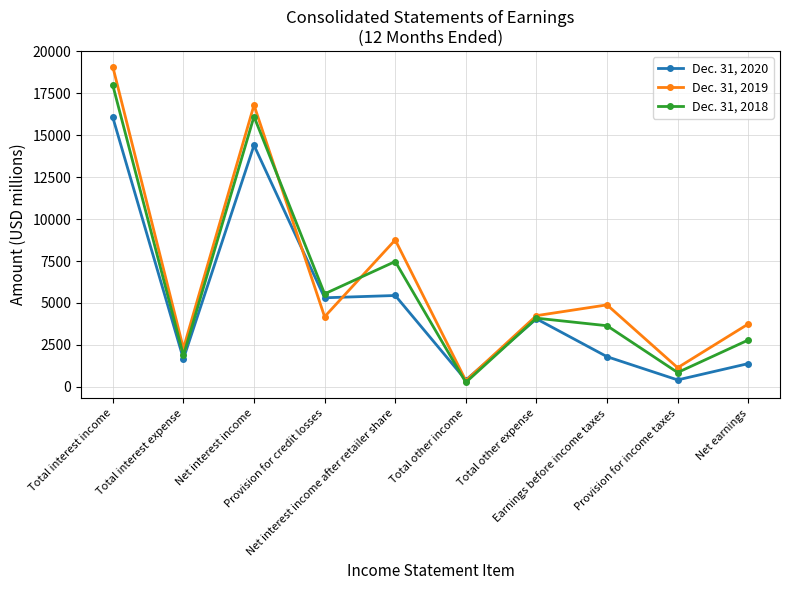

Which label corresponds to the largest value in the chart?

Total interest income